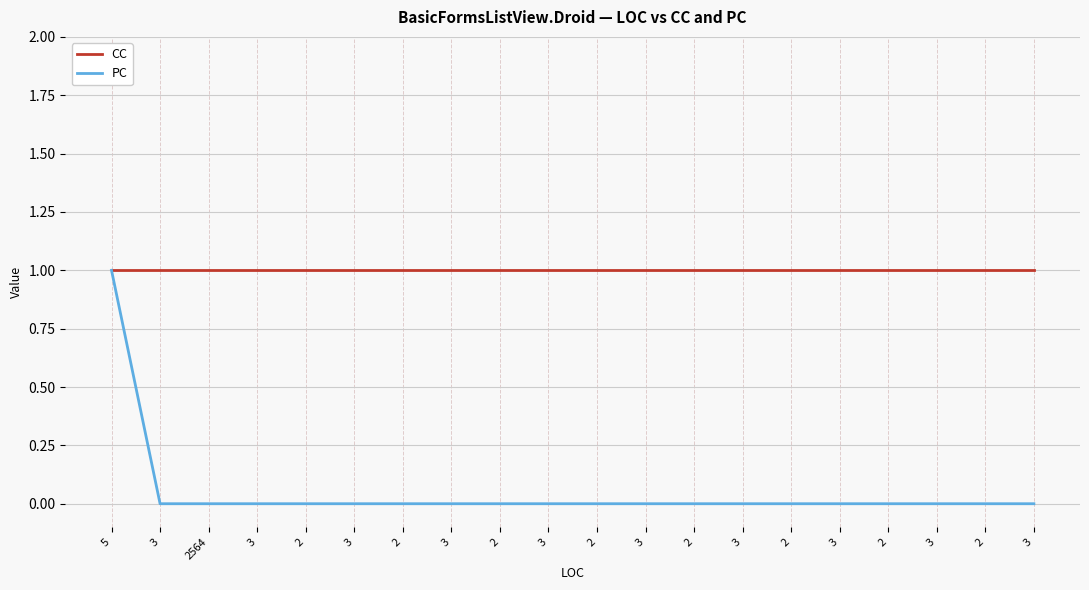

Which series has the largest total across all categories?

CC